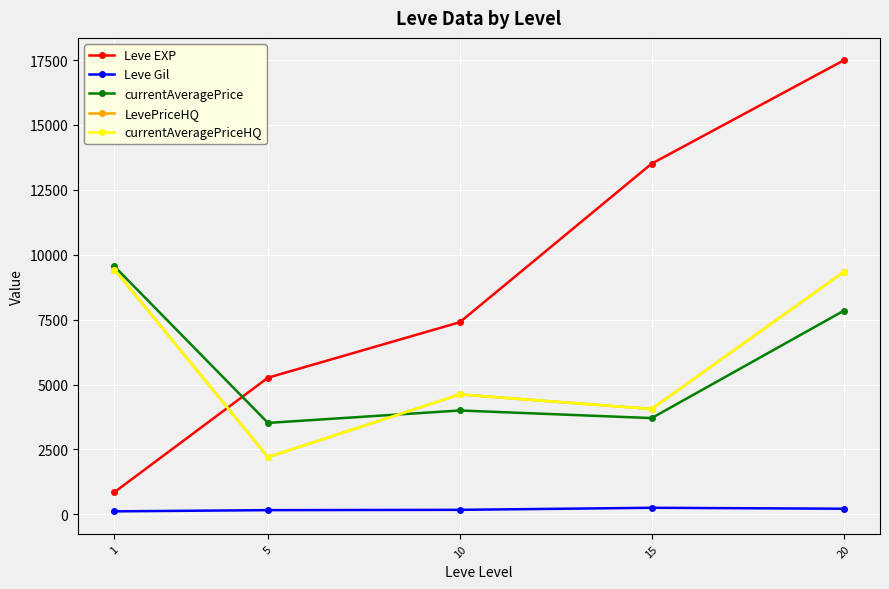

Is this an area chart (filled region under the line)?

No